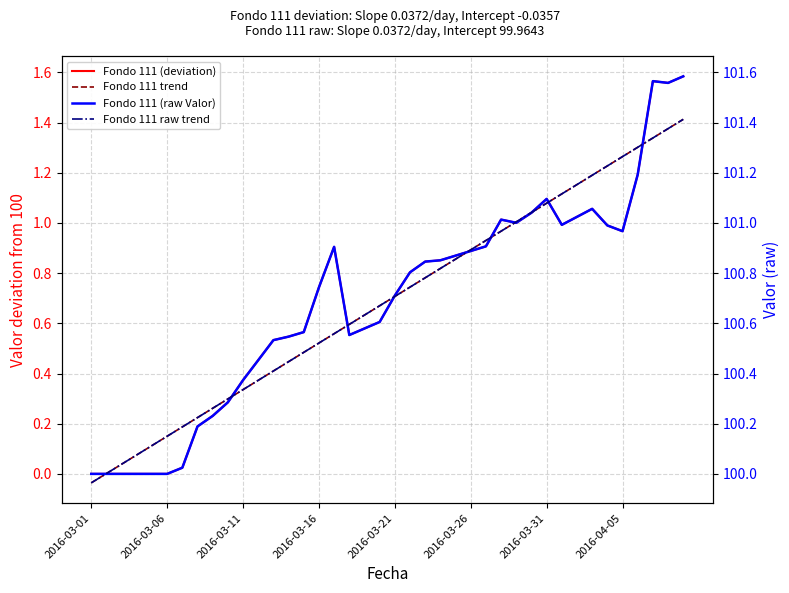

At how many categories does at least one series exceed 49?

40